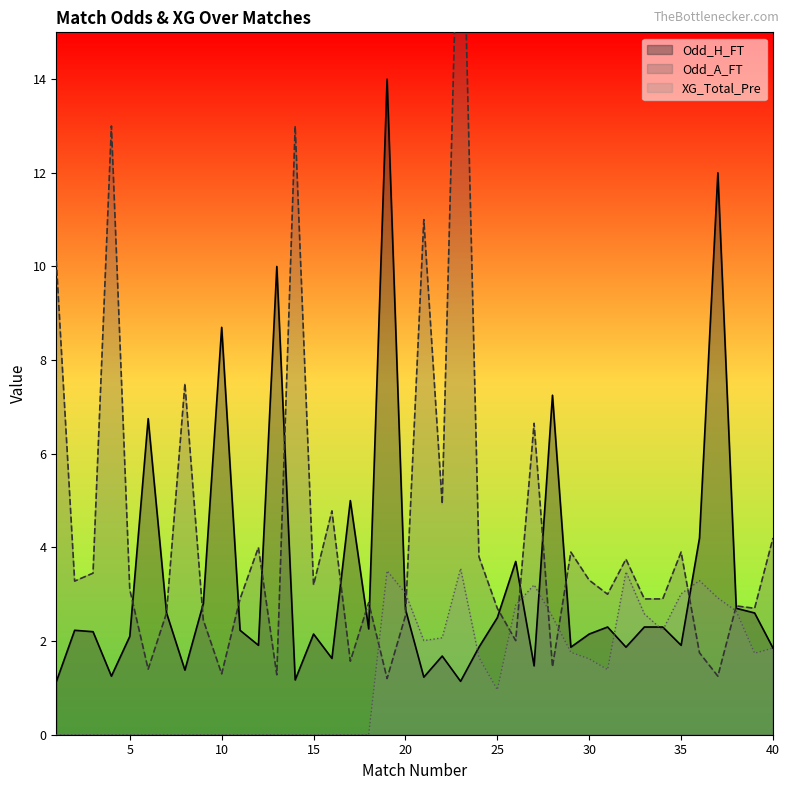

Does the chart display data point markers on the line(s)?

No